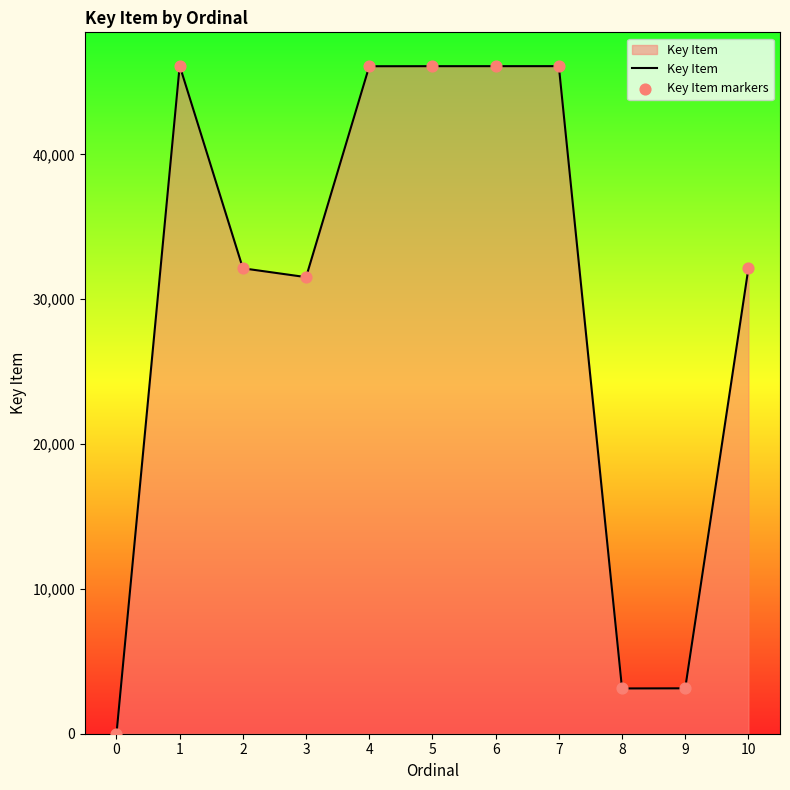

What is the change in value from 0 to 5?

+46083